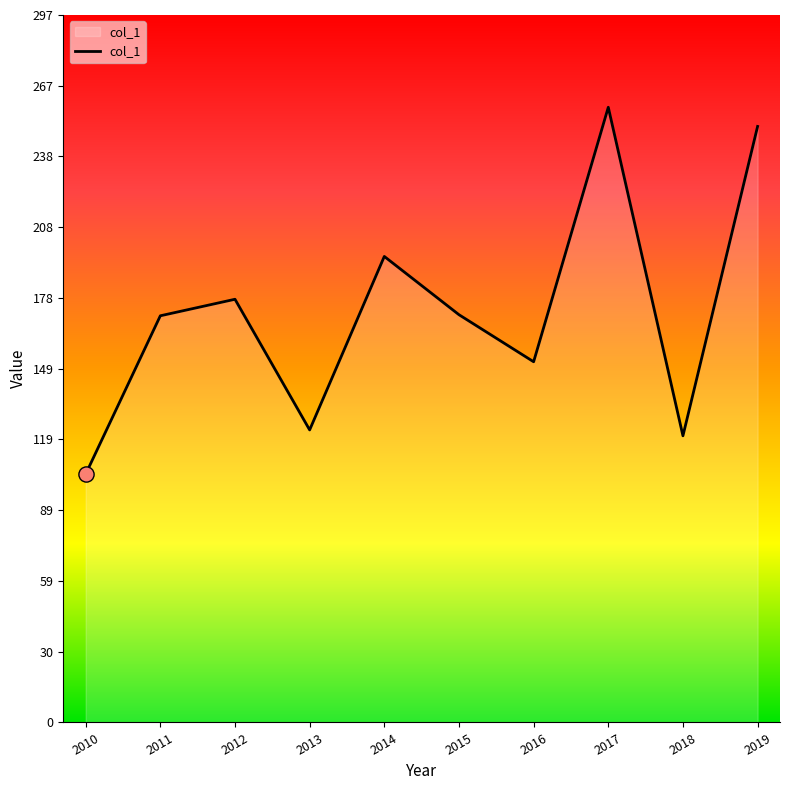

Between 2017 and 2019, which is larger?

2017